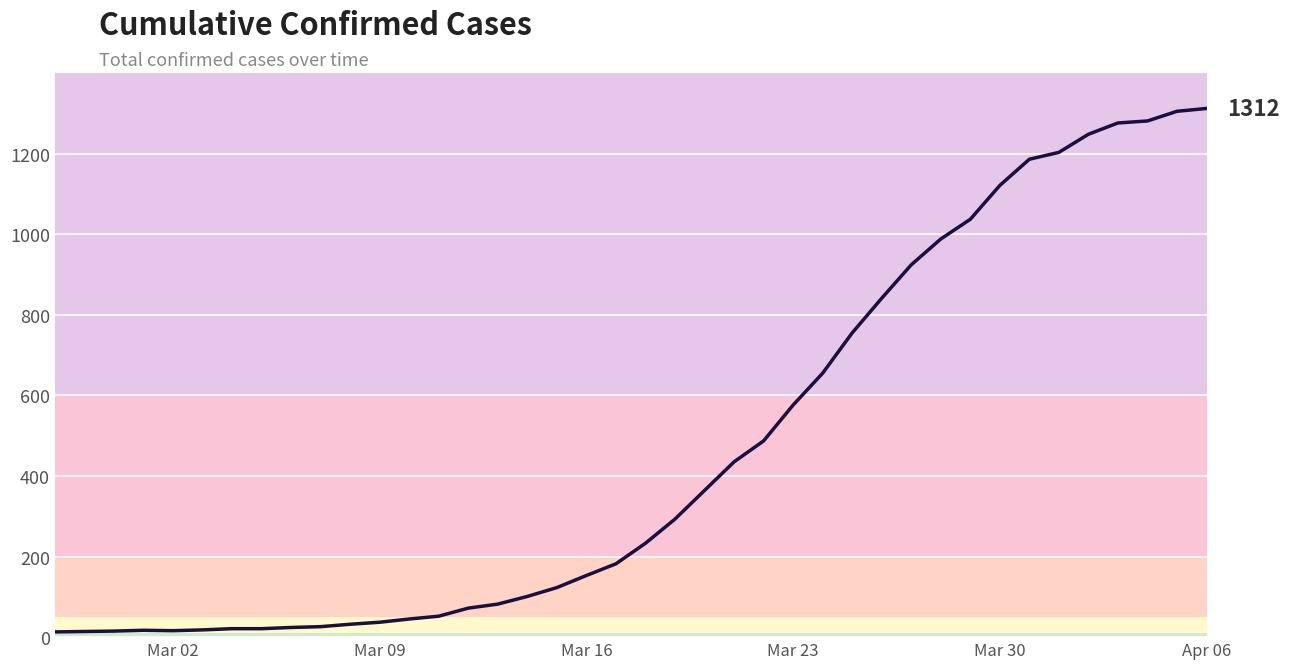

What is the greatest value displayed?

1312